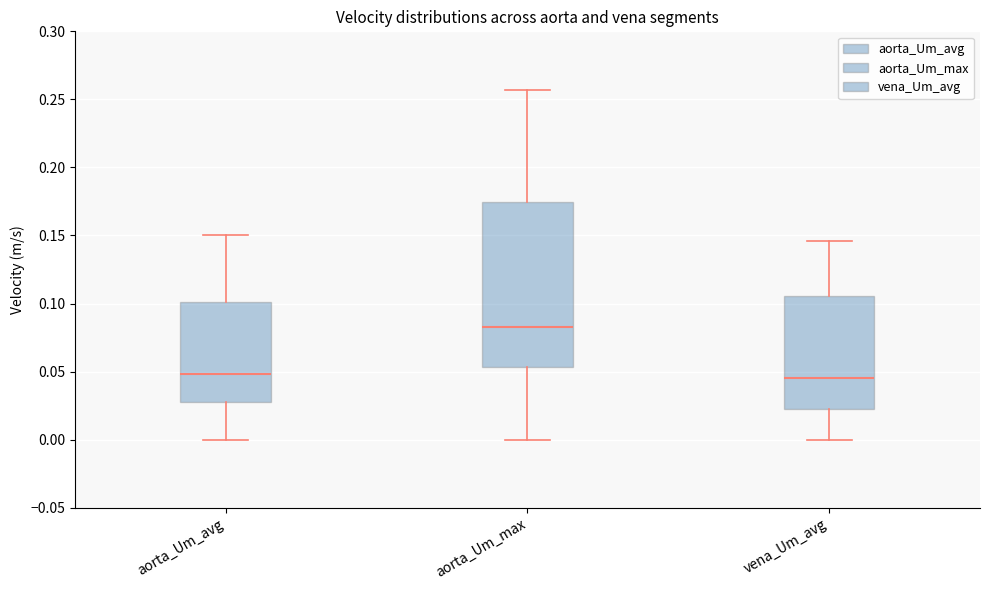

Comparing the boxes themselves (not the whiskers), which one is the tallest?

aorta_Um_max